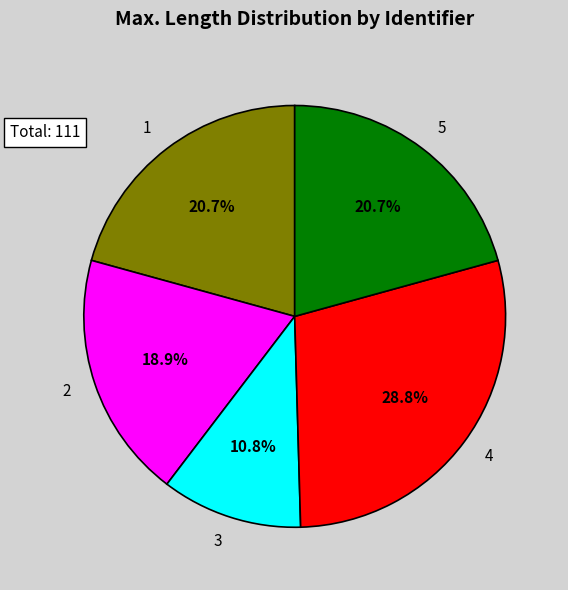

Is there any slice that represents more than half of the pie?

No